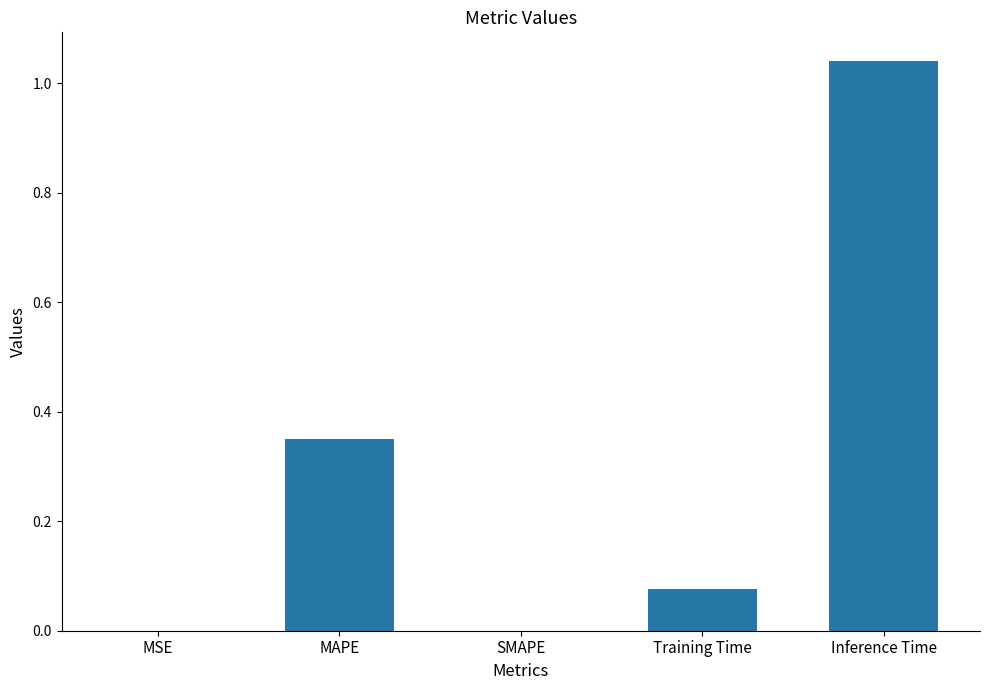

The chart shows a value of 0.6 at MAPE. True or false?

False